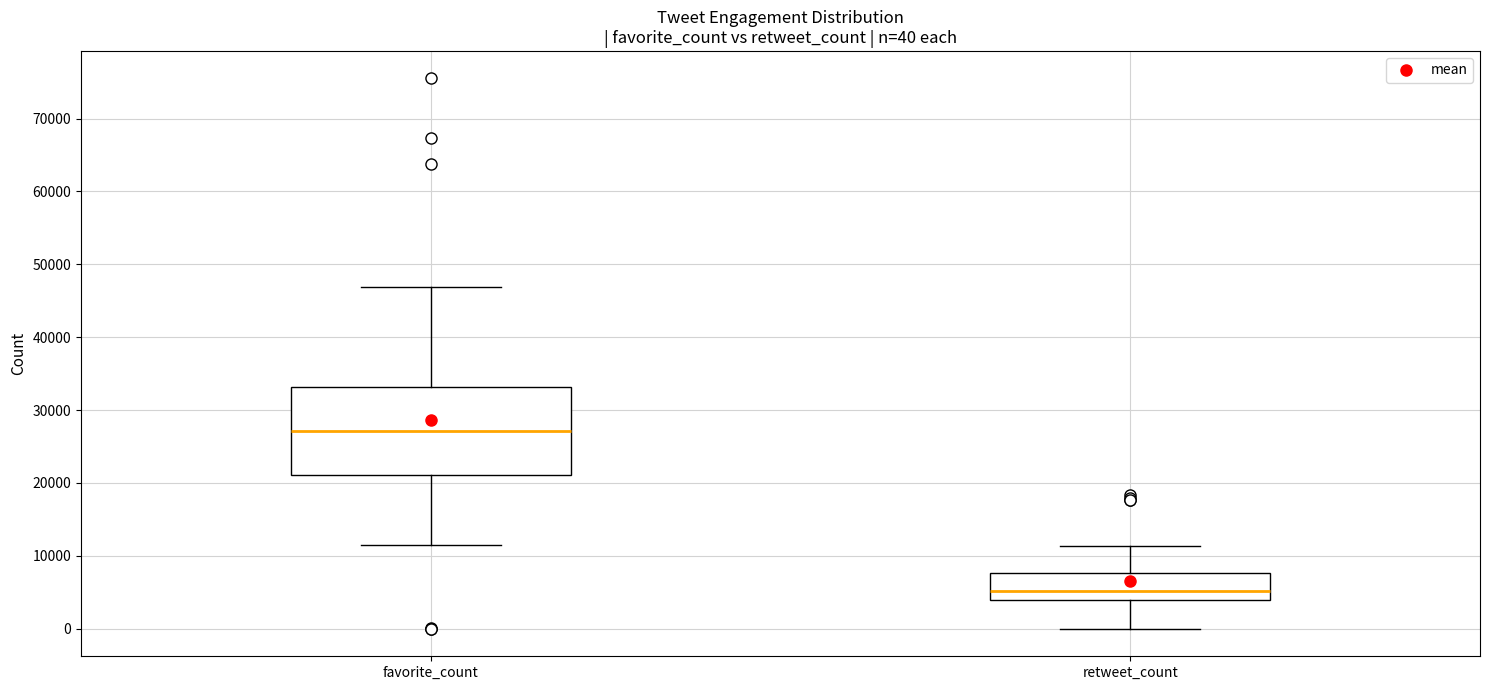

Which box has the lowest median line?

retweet_count